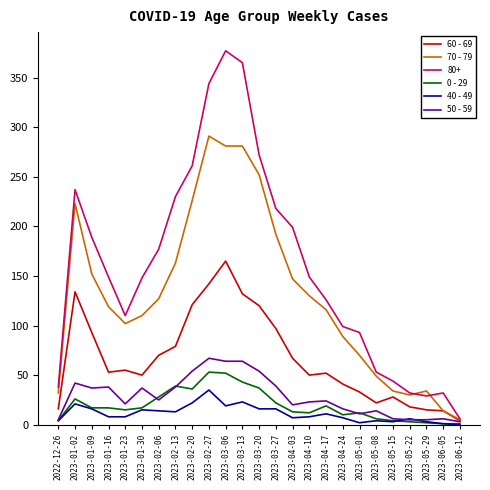

Rank the series by their maximum value, from highest to lowest.

80+, 70 - 79, 60 - 69, 50 - 59, 0 - 29, 40 - 49